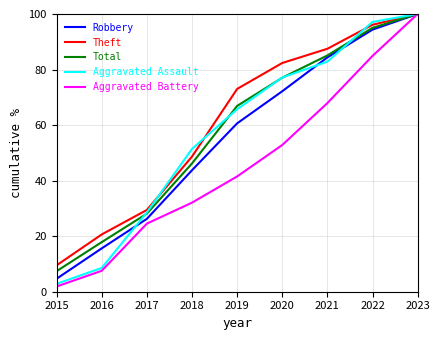

True or false: Theft has more than 1 points higher than both neighbors.

False